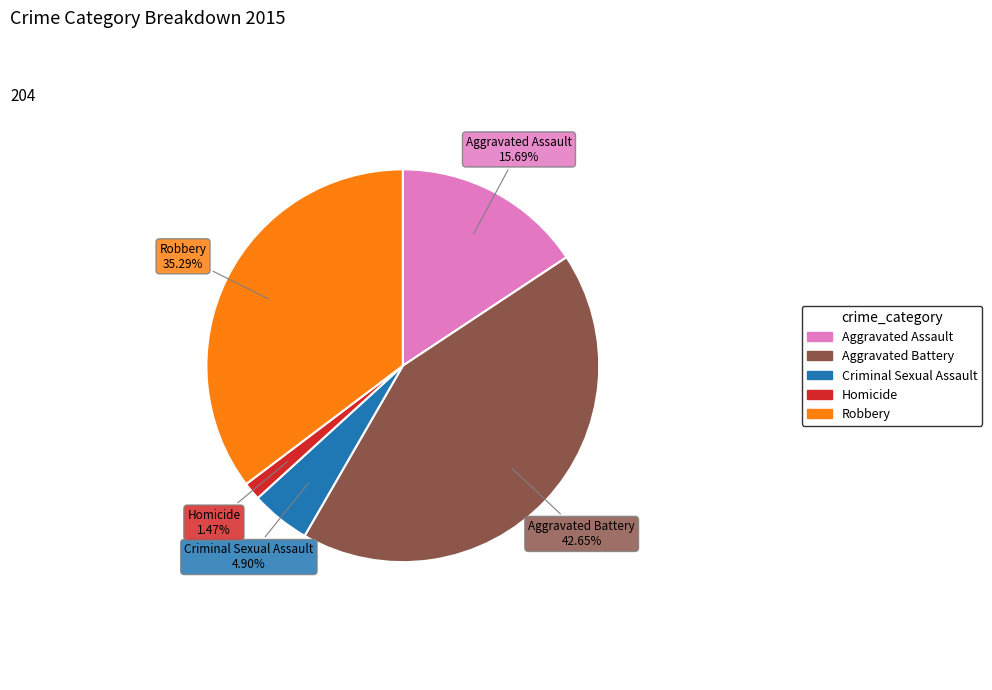

How many slices are in this pie chart?

5